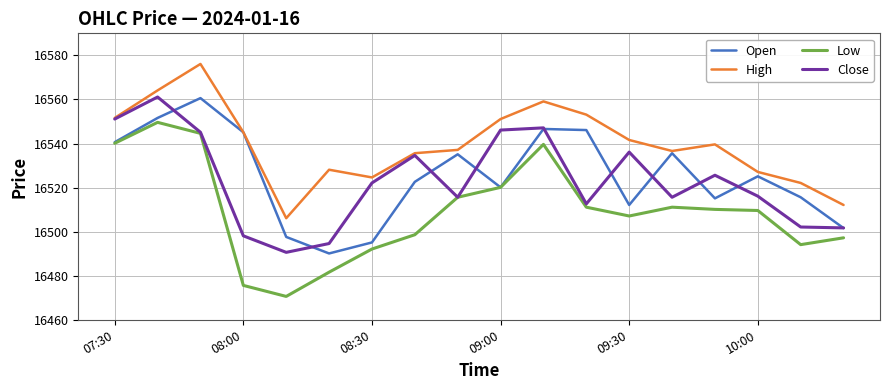

Which series has the largest total across all categories?

High